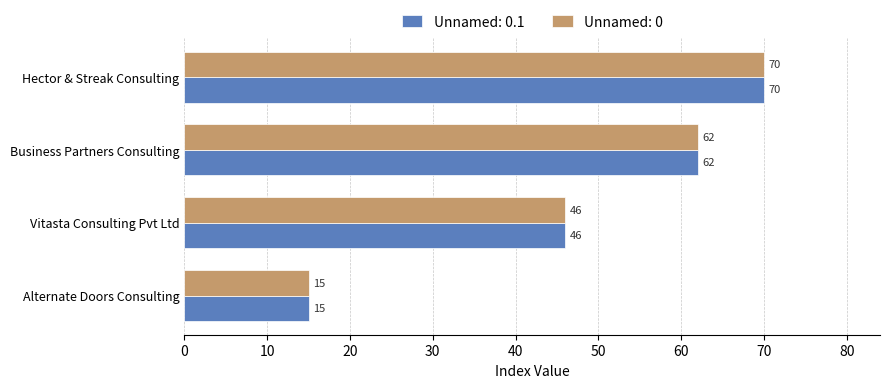

The Unnamed: 0 series shows 15 at Alternate Doors Consulting. True or false?

True